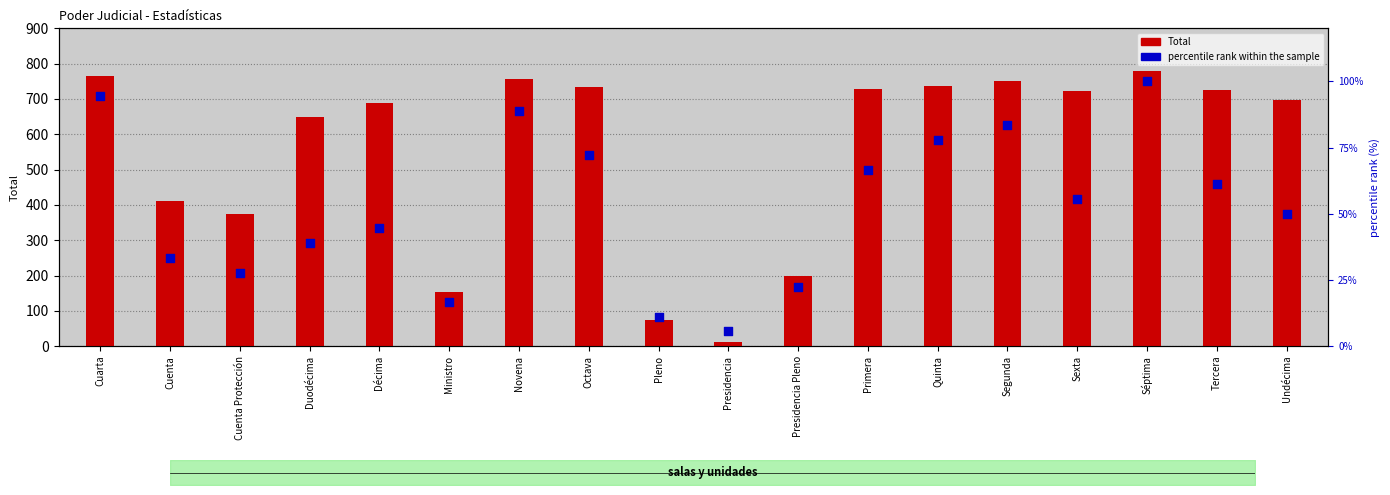

Which series reaches the minimum Y coordinate?

percentile rank within the sample